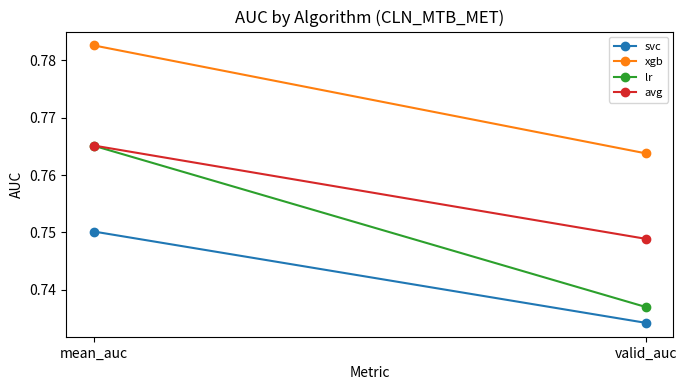

What is the greatest value displayed?

0.8